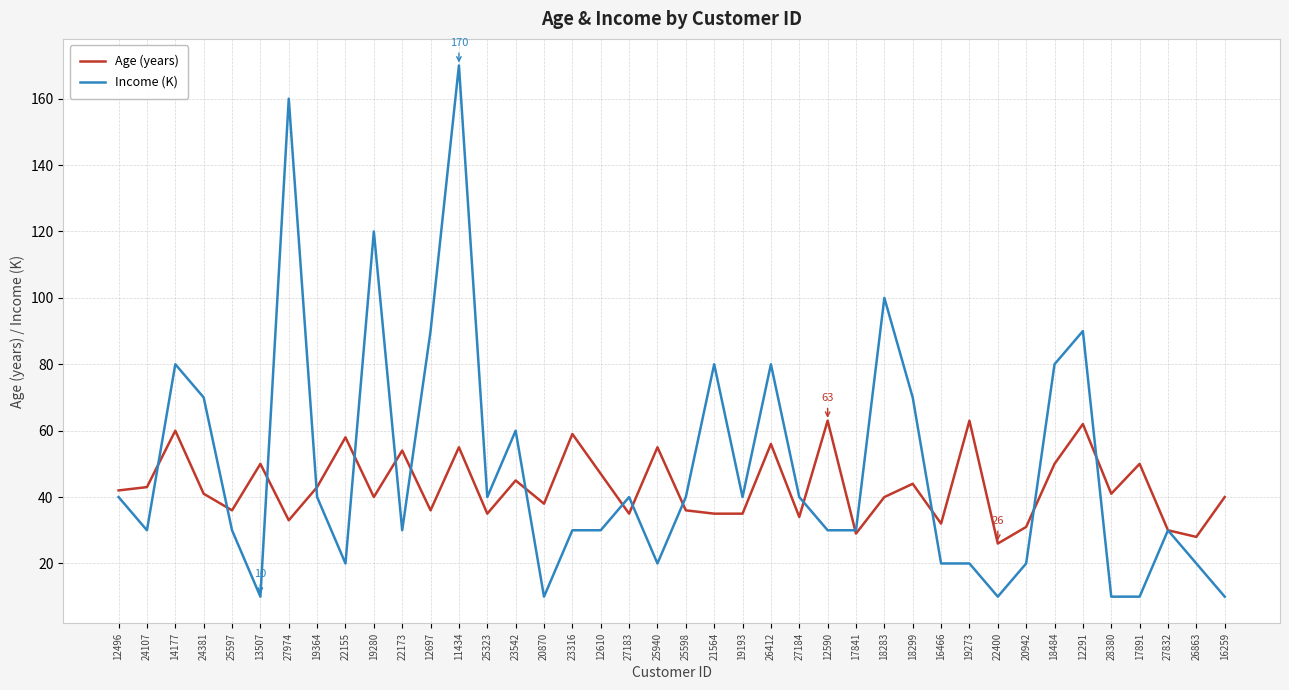

What is the minimum value for Income (K)?

10